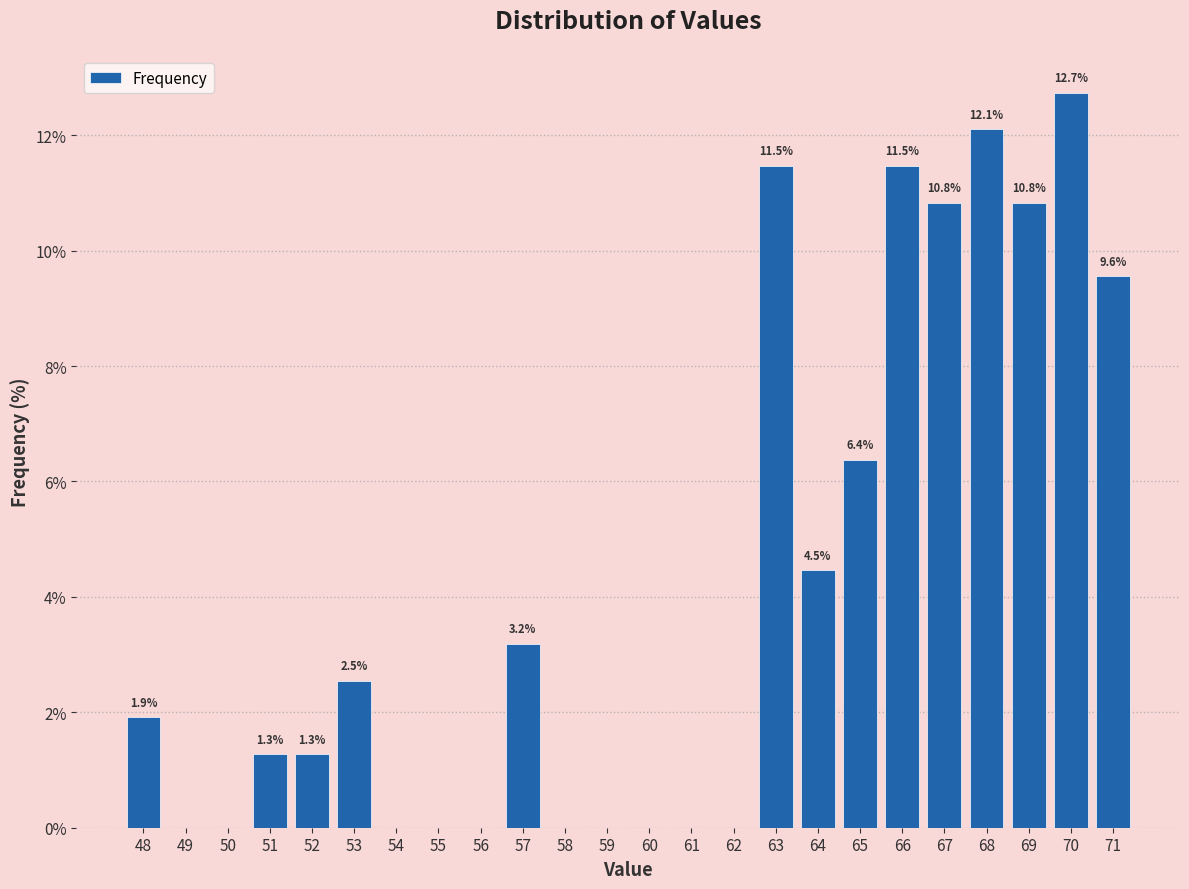

Which range on the x-axis has the tallest bar?

69.5 to 70.5